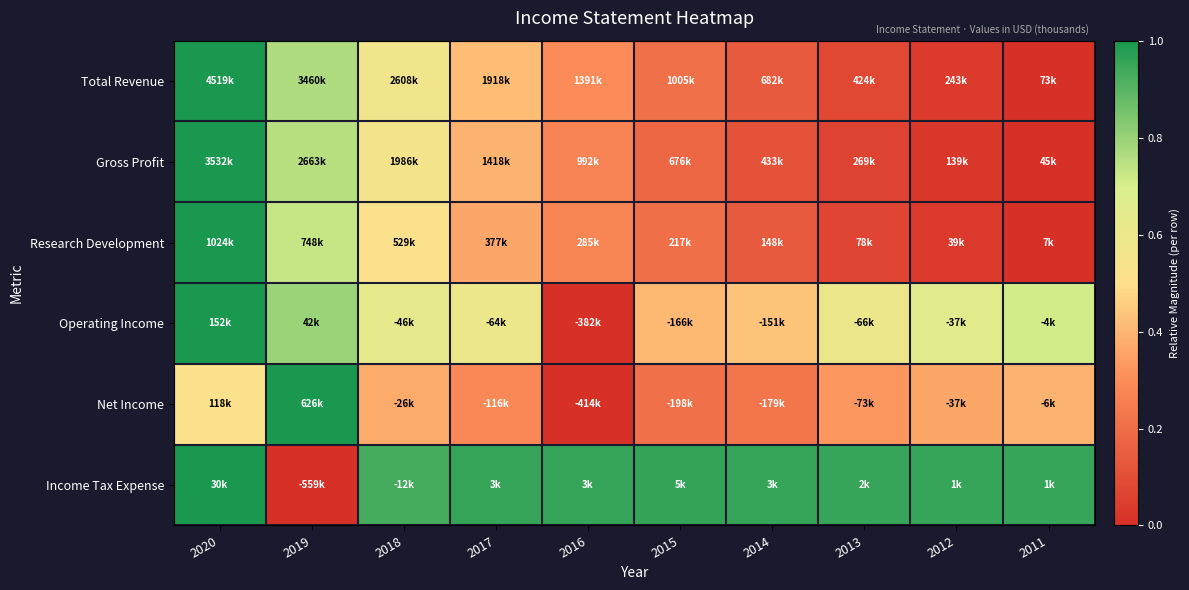

Between 2017 and 2015, which is larger?

2017